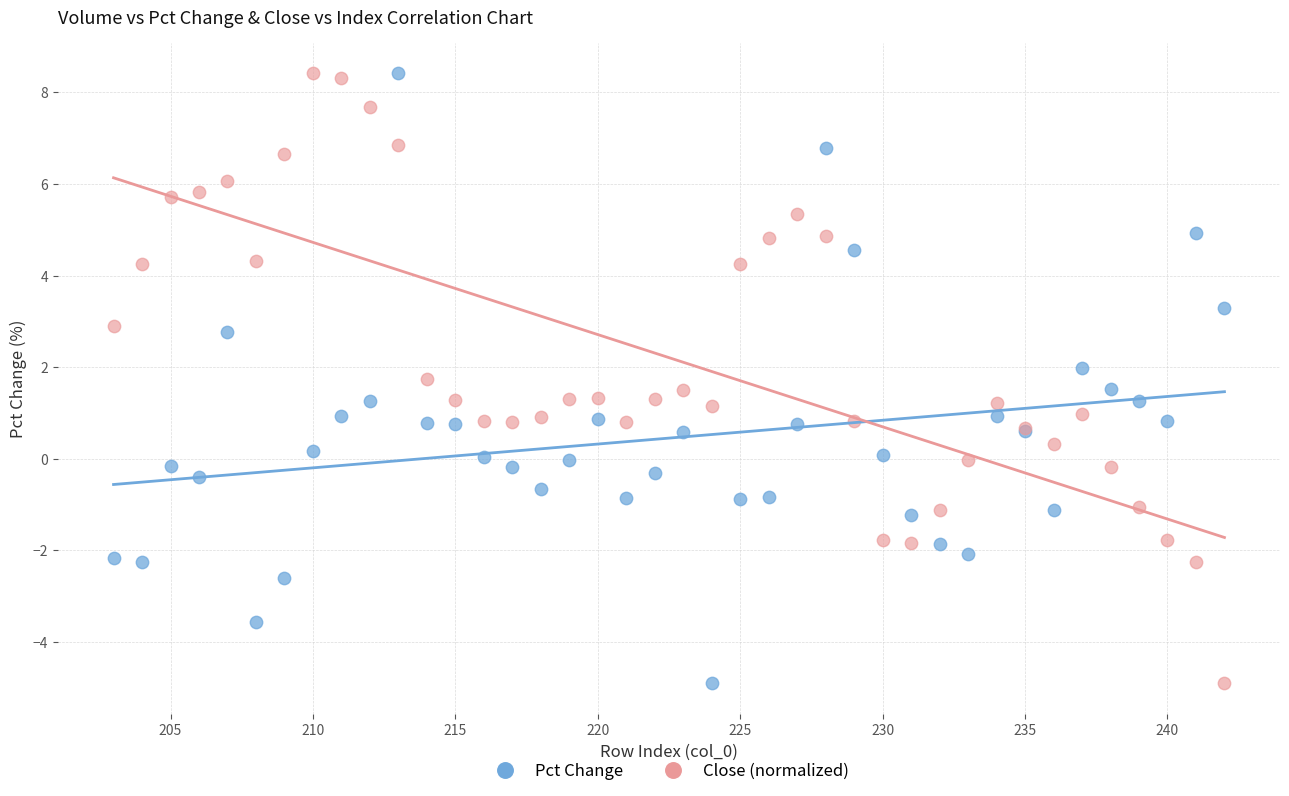

What is the X range (max minus min) for the scatter plot?

39.0